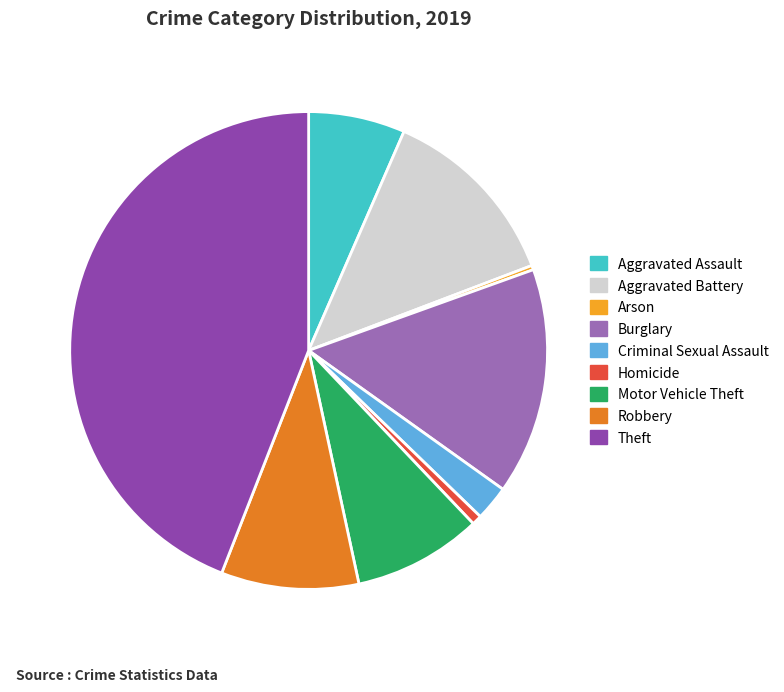

What is the ratio of the value at Robbery to the value at Aggravated Battery?

0.7